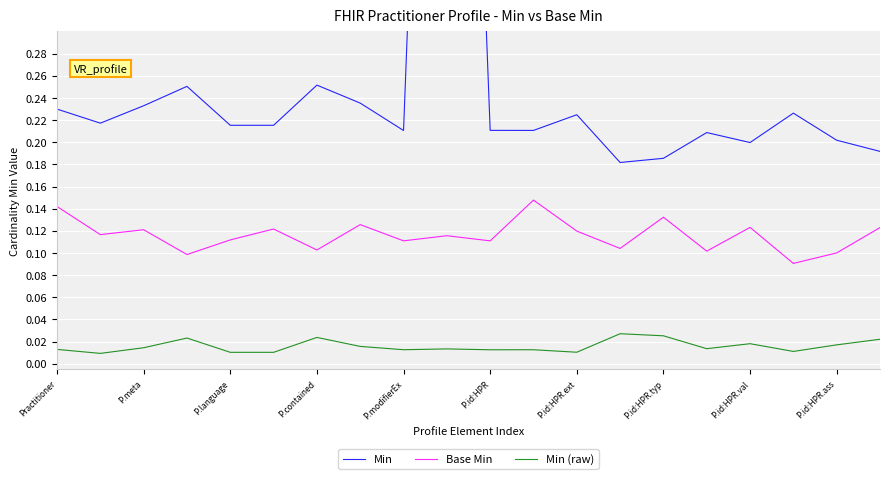

True or false: Base Min and Min (raw) cross at least once.

False